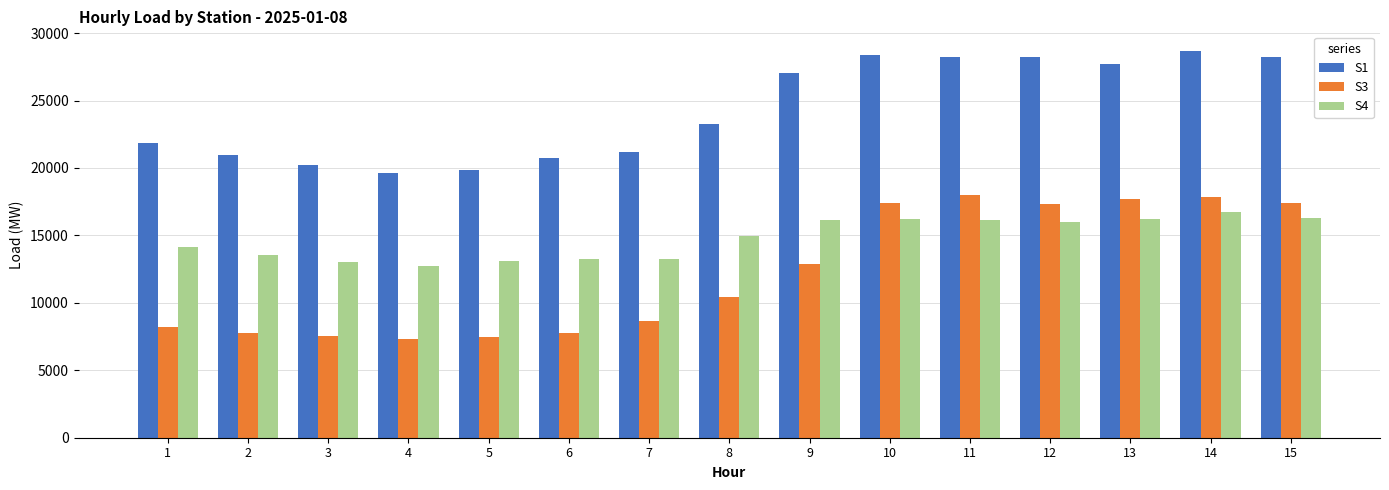

At which category is the sum across all series the highest?

14